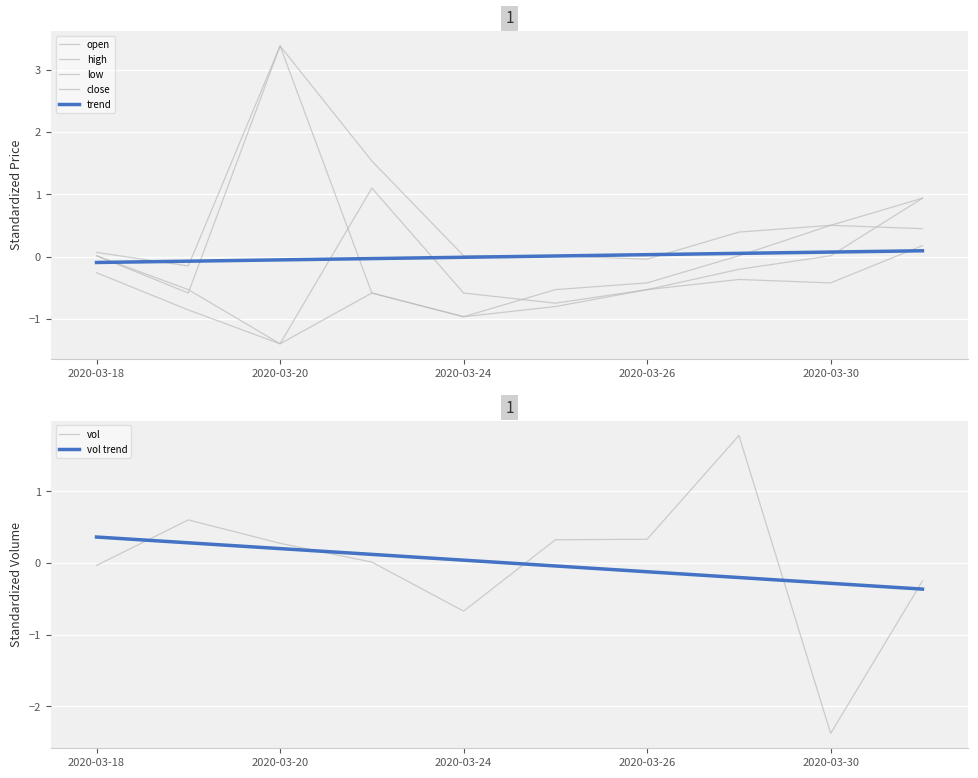

Which series has the largest range (max minus min)?

close